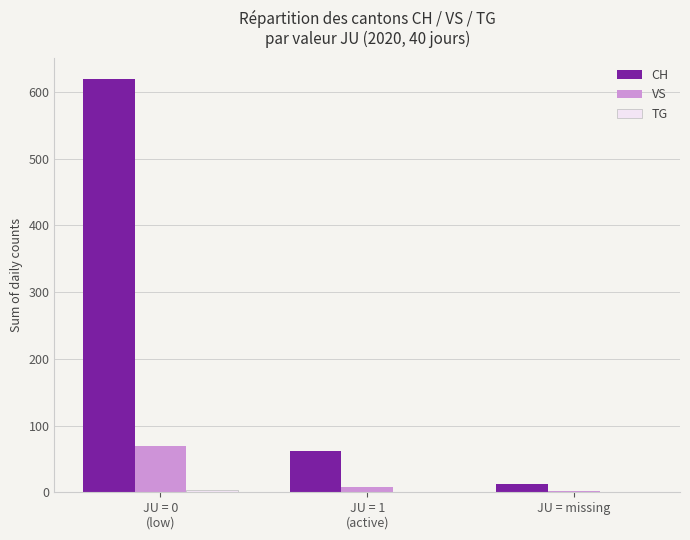

What is the greatest value displayed?

620